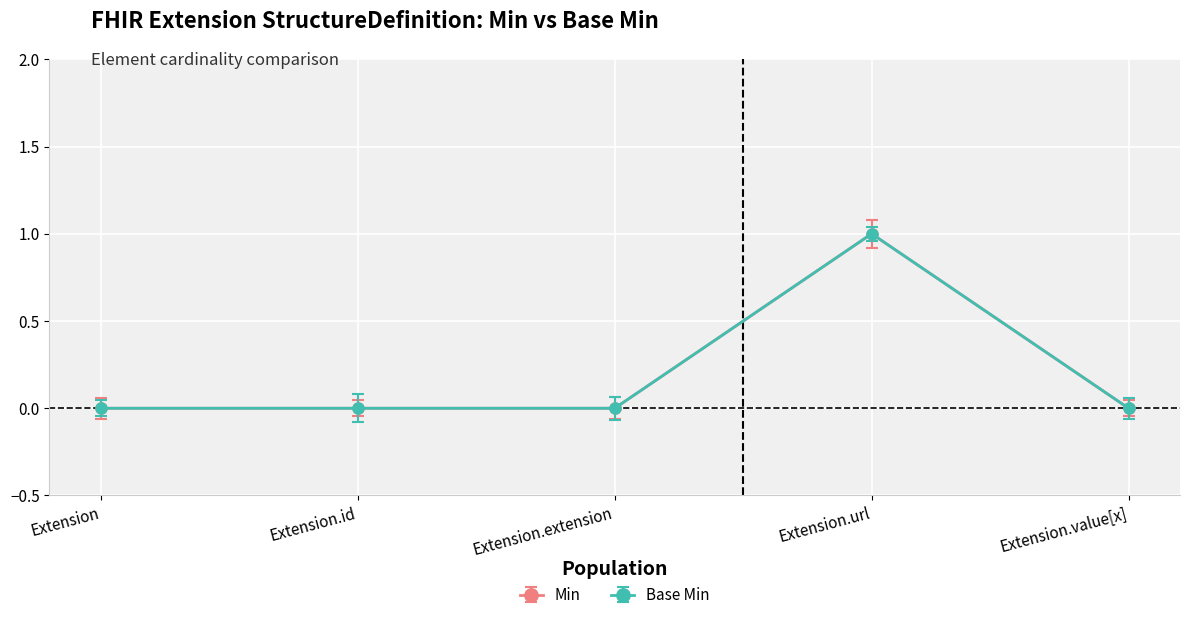

Which category has the lowest value across all series?

Extension